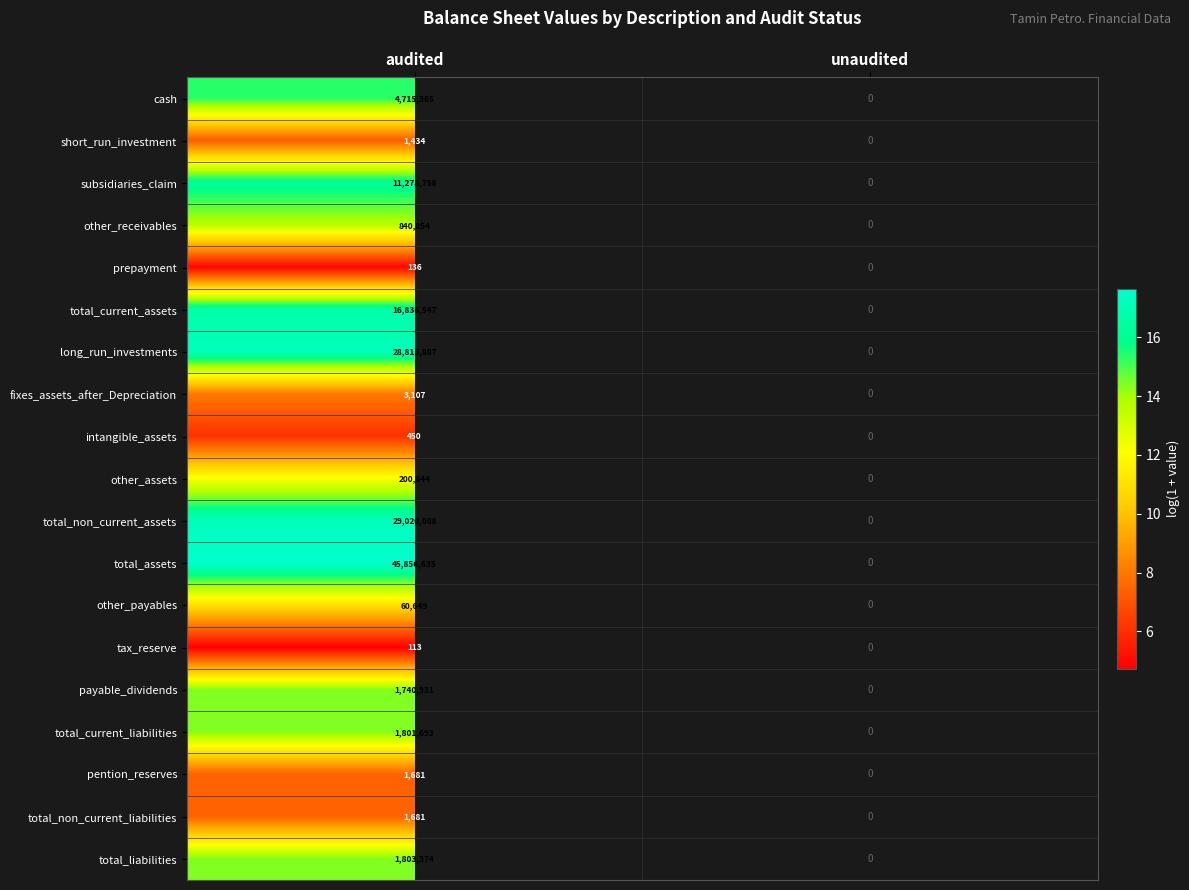

At which category does the chart reach its minimum across all series?

audited